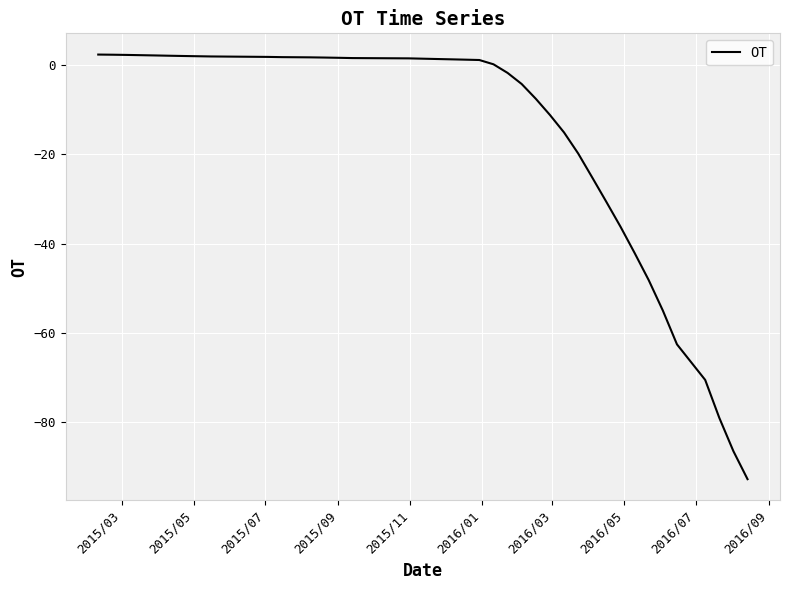

What is the difference between the maximum and minimum values?

95.2